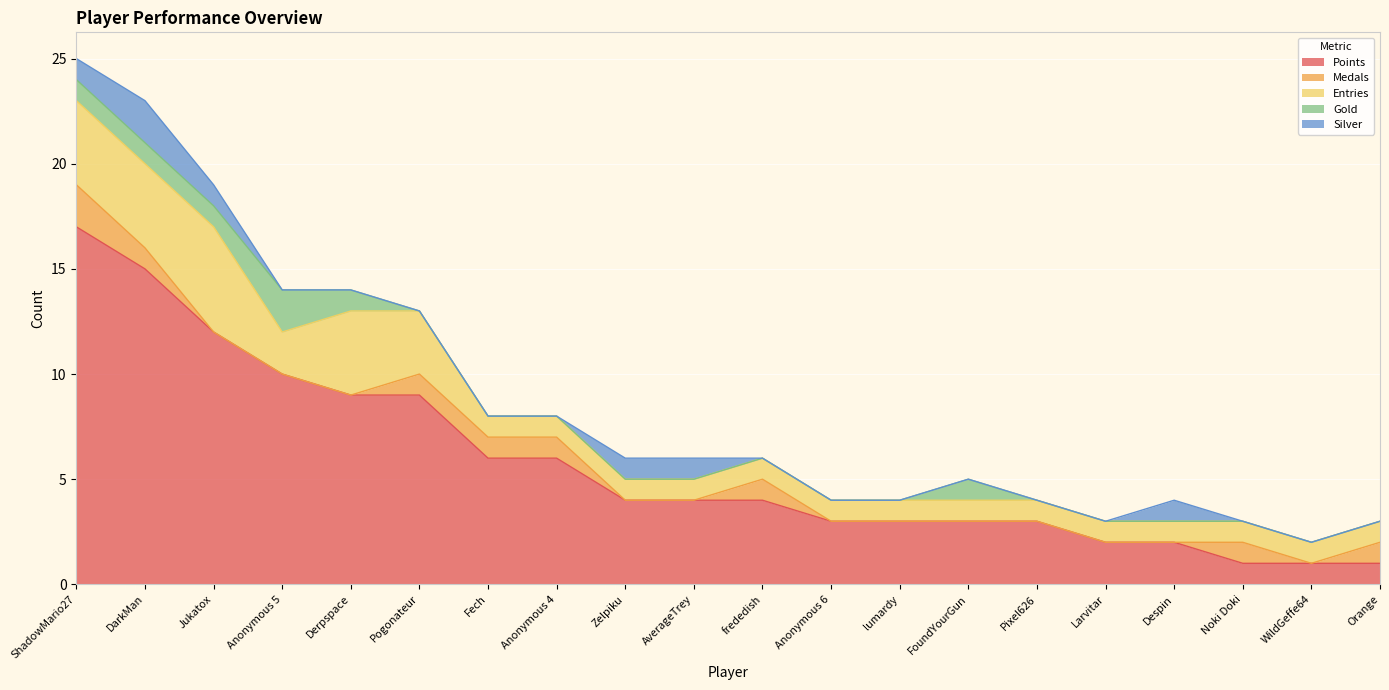

How many Silver values are between 0 and 1?

19